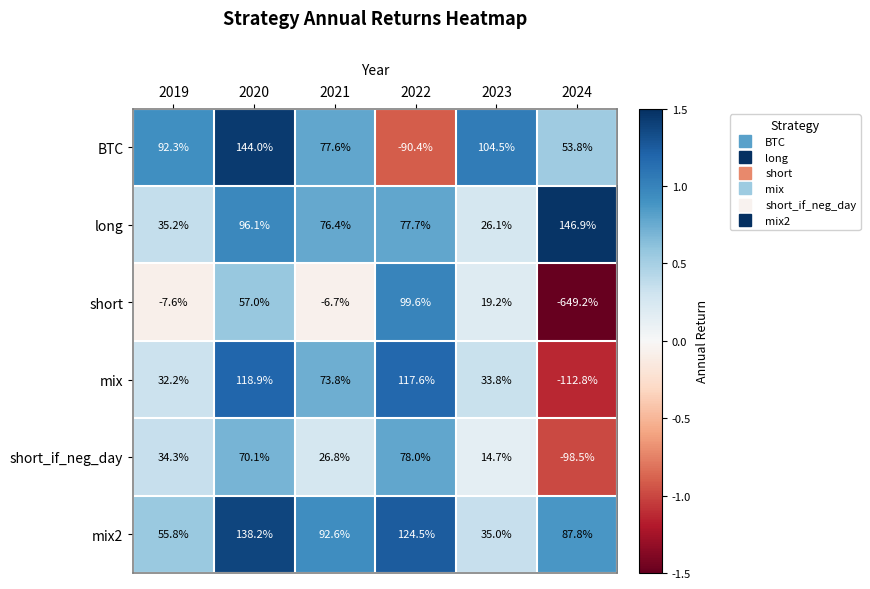

At which category does the chart reach its minimum across all series?

2024